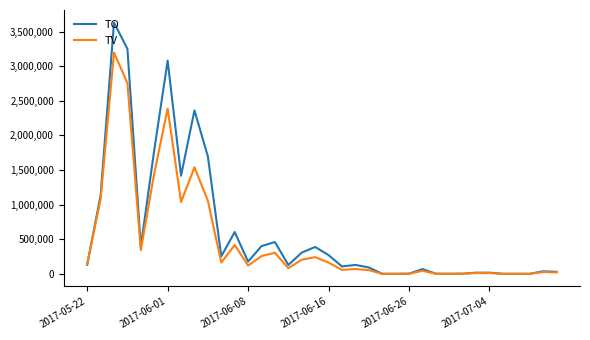

Count the number of data series in this chart.

2